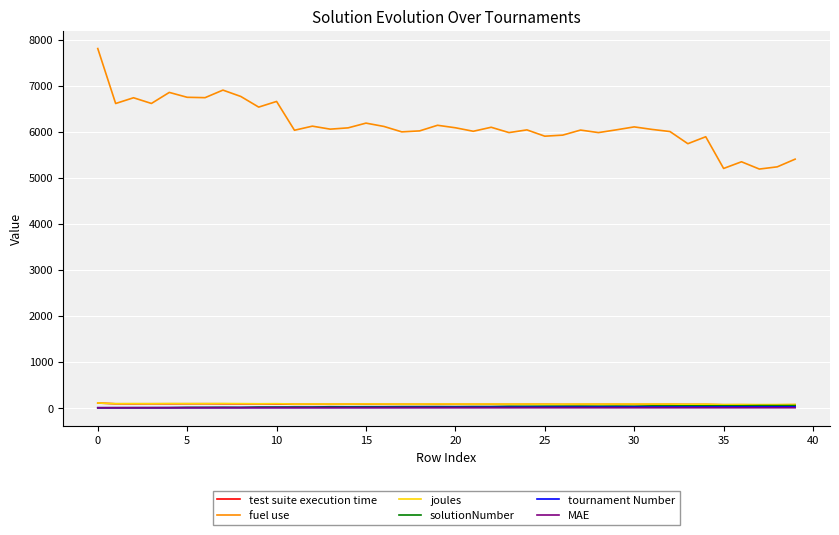

True or false: joules and fuel use intersect in this chart.

False